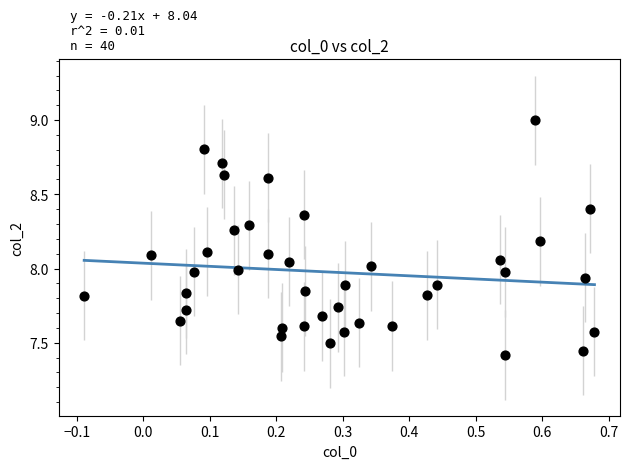

What is the range of Y values (max minus min)?

1.6